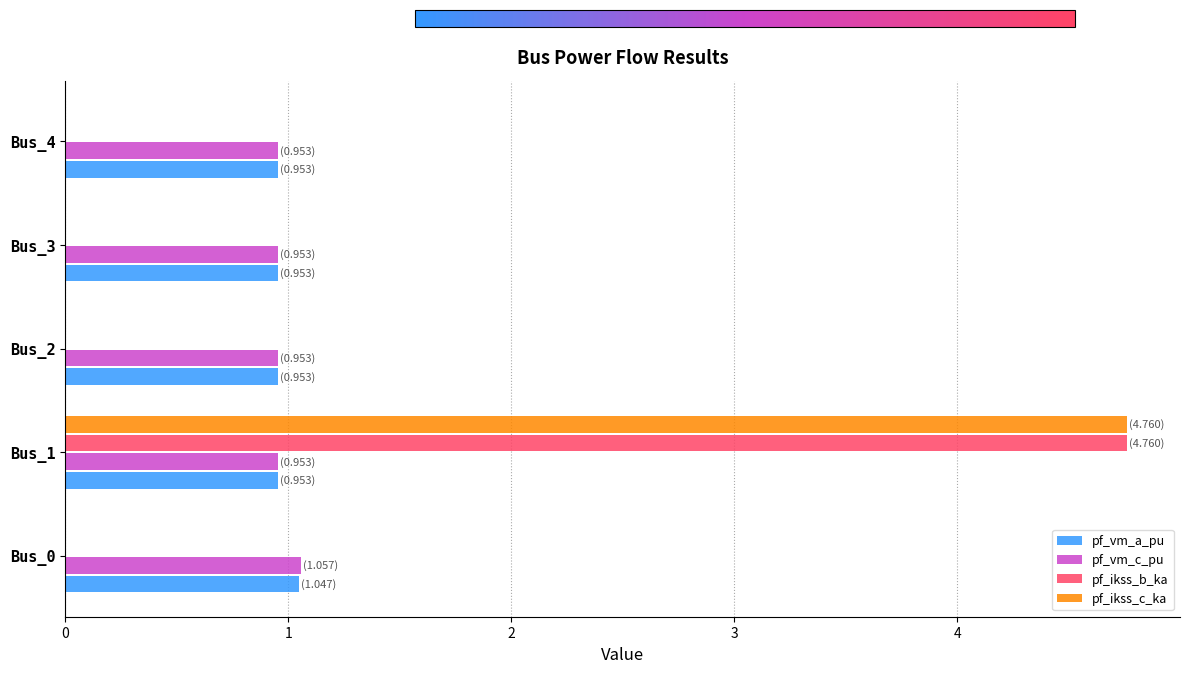

What is the total value across all series at Bus_1?

11.4